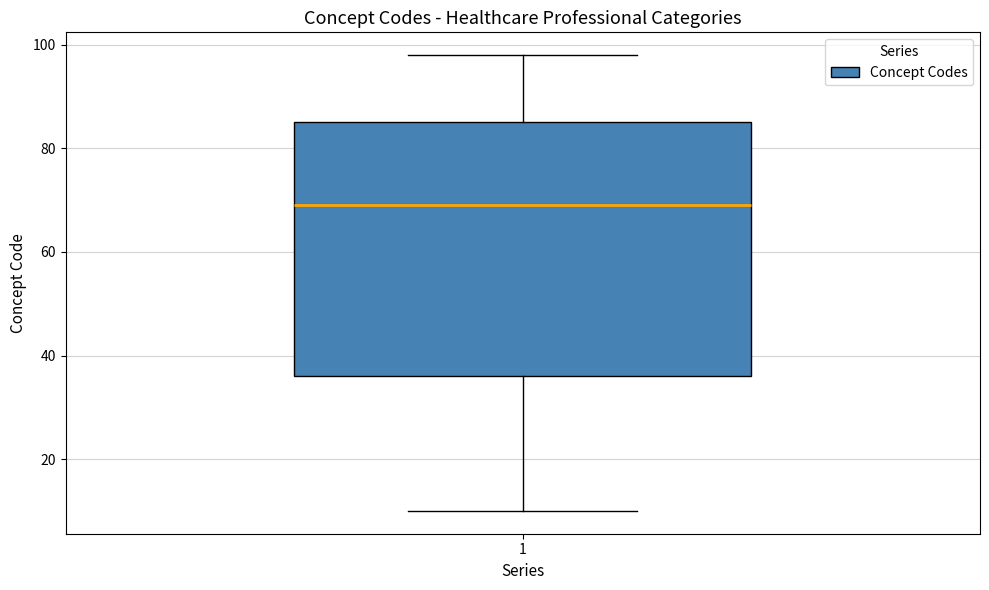

Read this box plot against the y-axis: the position of the median line, the range covered by the box, and the ends of both whiskers. The values are not printed on the chart, so give them approximately, as read against the axis.

median 70, box 36 to 86, whiskers 10 to 98